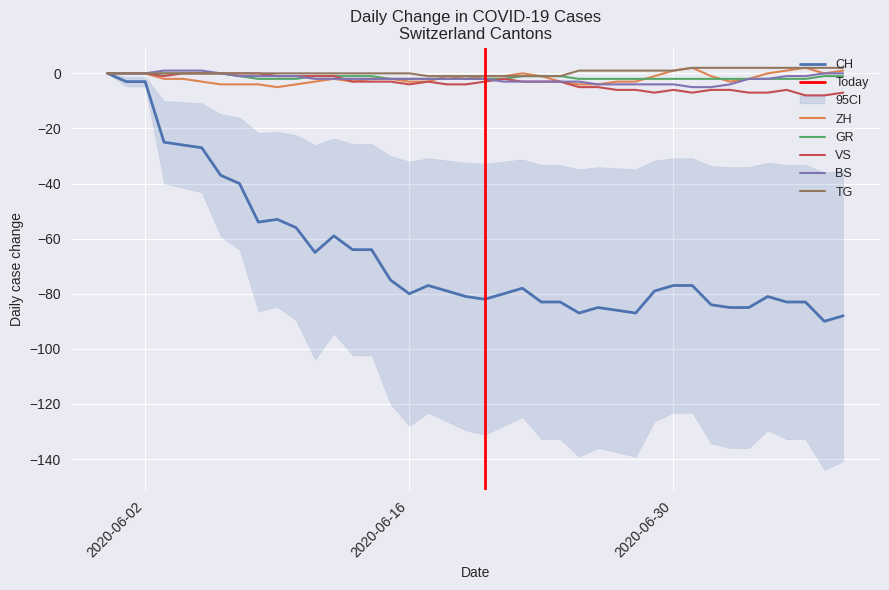

What is the minimum value for CH?

-90